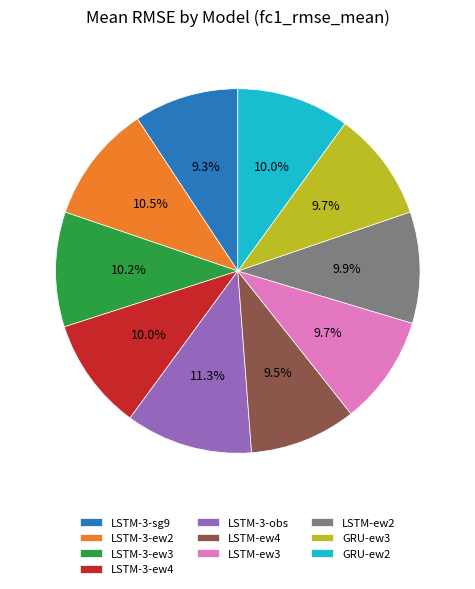

To the nearest percent, what percentage of the pie is LSTM-3-obs?

11%